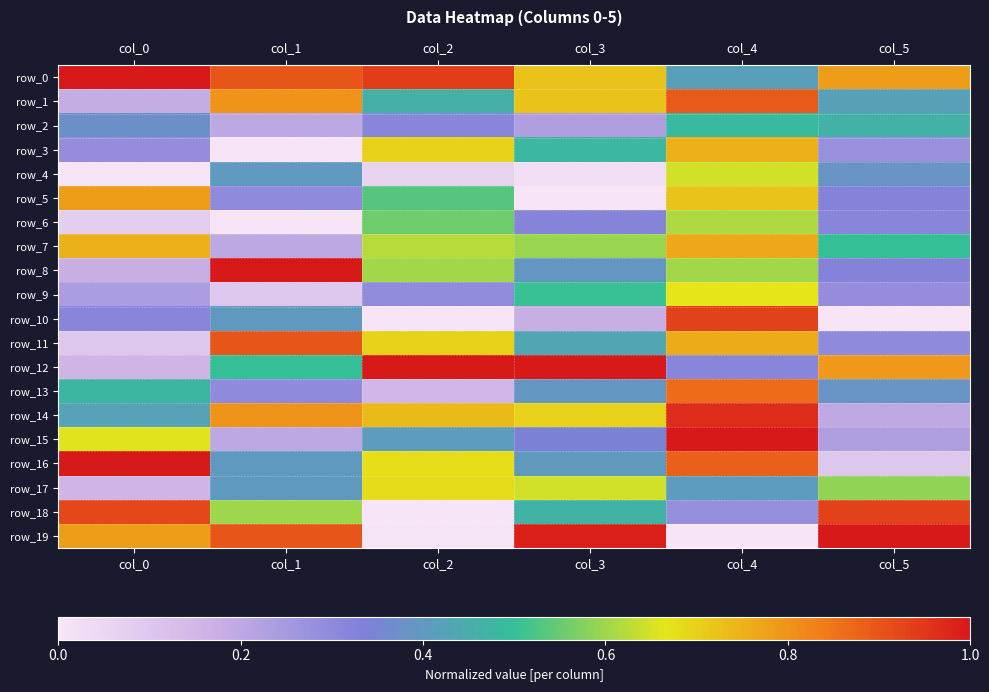

List the series in order of their peak value, highest first.

row_8, row_12, row_15, row_16, row_19, row_0, row_14, row_10, row_18, row_11, row_1, row_13, row_5, row_7, row_3, row_17, row_9, row_4, row_6, row_2